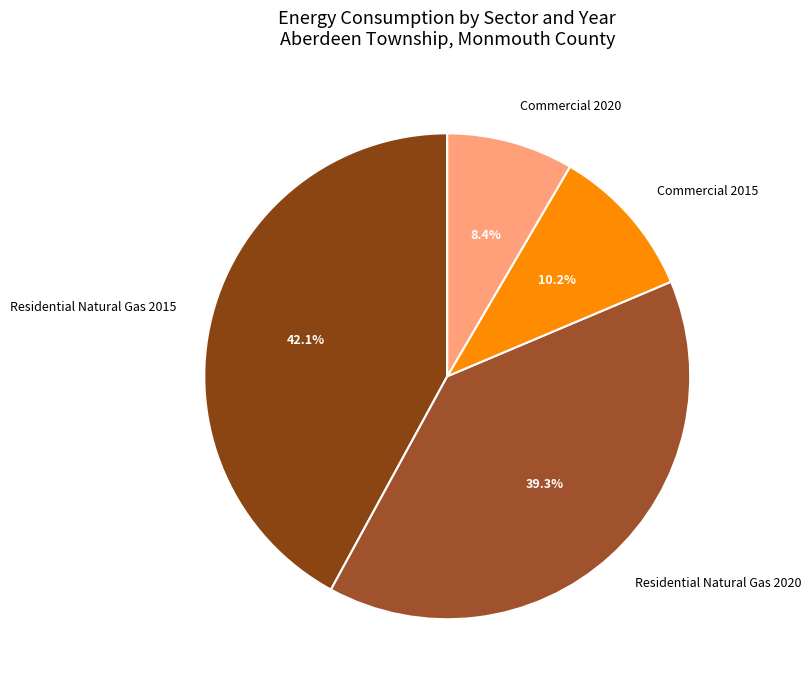

How many segments does this pie chart have?

4